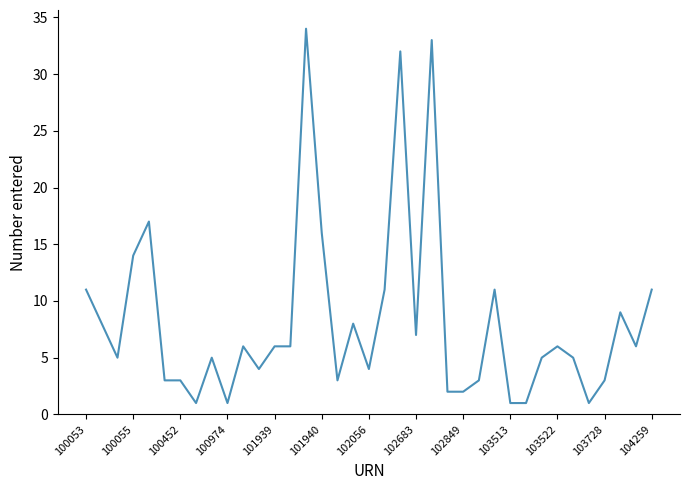

Reading left to right, extract all data points from this chart.

11	8	5	14	17	3	3	1	5	1	6	4	6	6	34	16	3	8	4	11	32	7	33	2	2	3	11	1	1	5	6	5	1	3	9	6	11